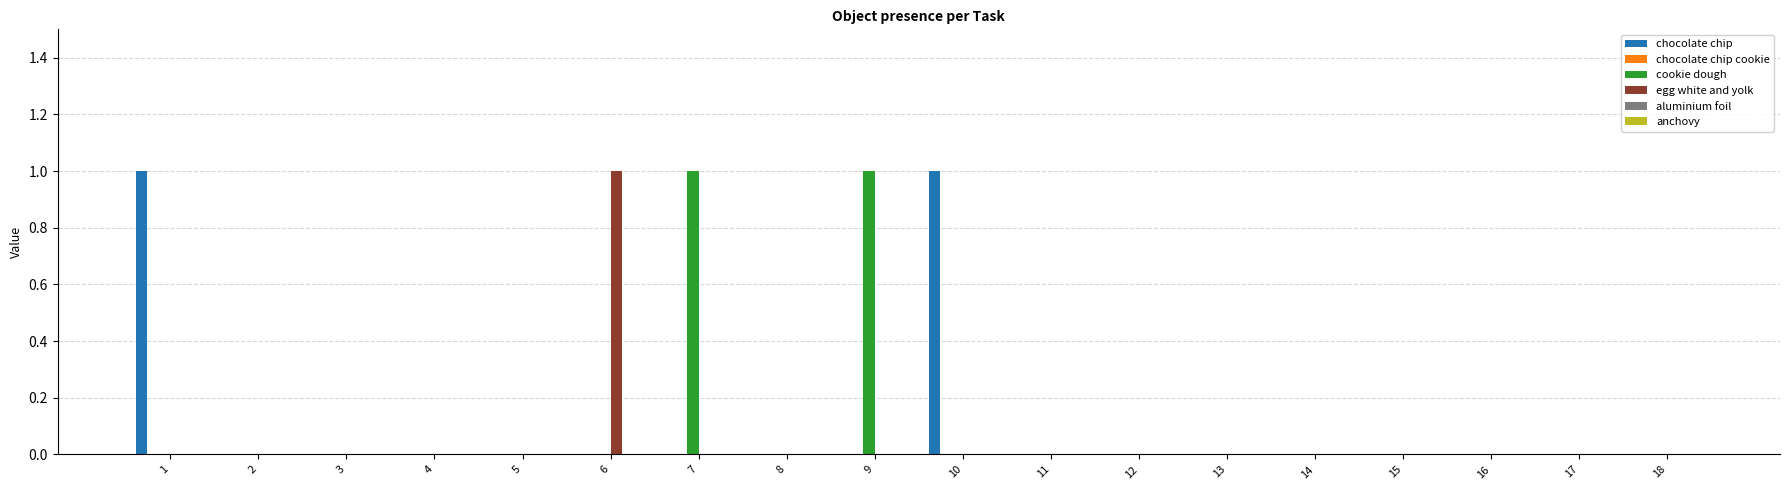

At which label does egg white and yolk reach its peak?

6